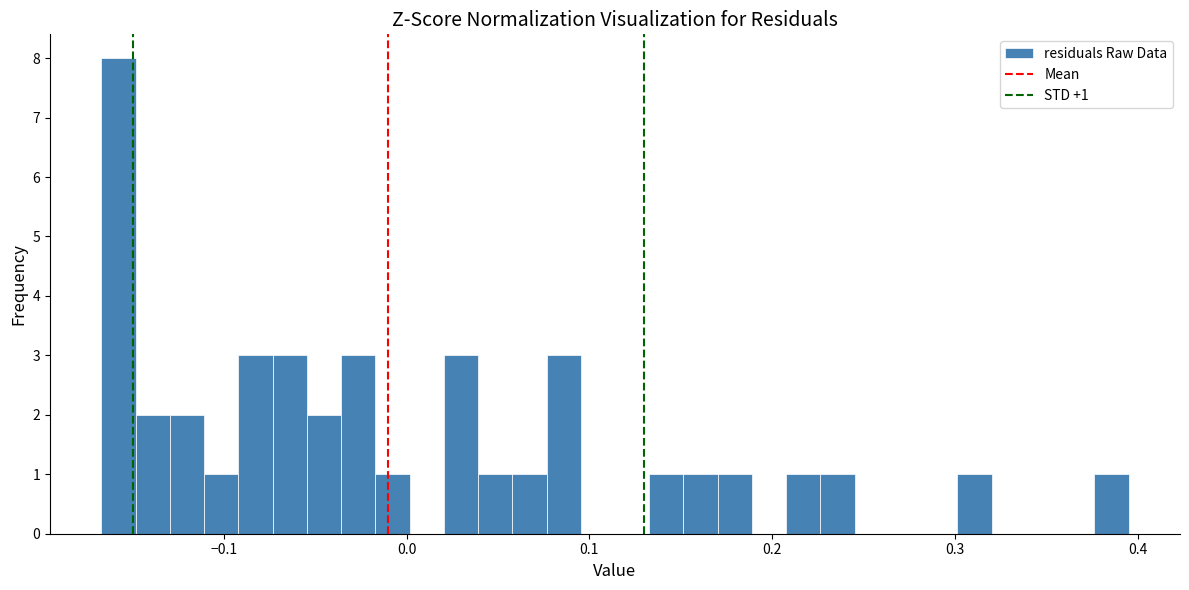

Around what value on the x-axis is the tallest bar? Give the approximate position of its centre, as read against the axis.

-0.16